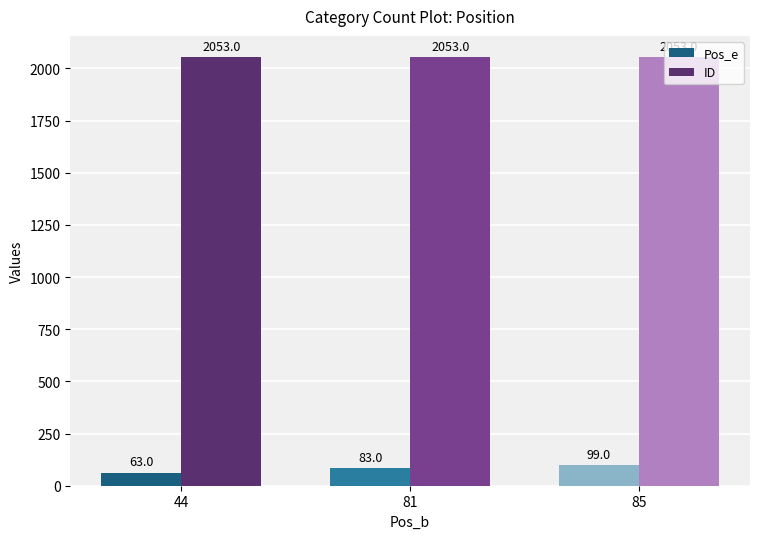

Count the number of data series in this chart.

2